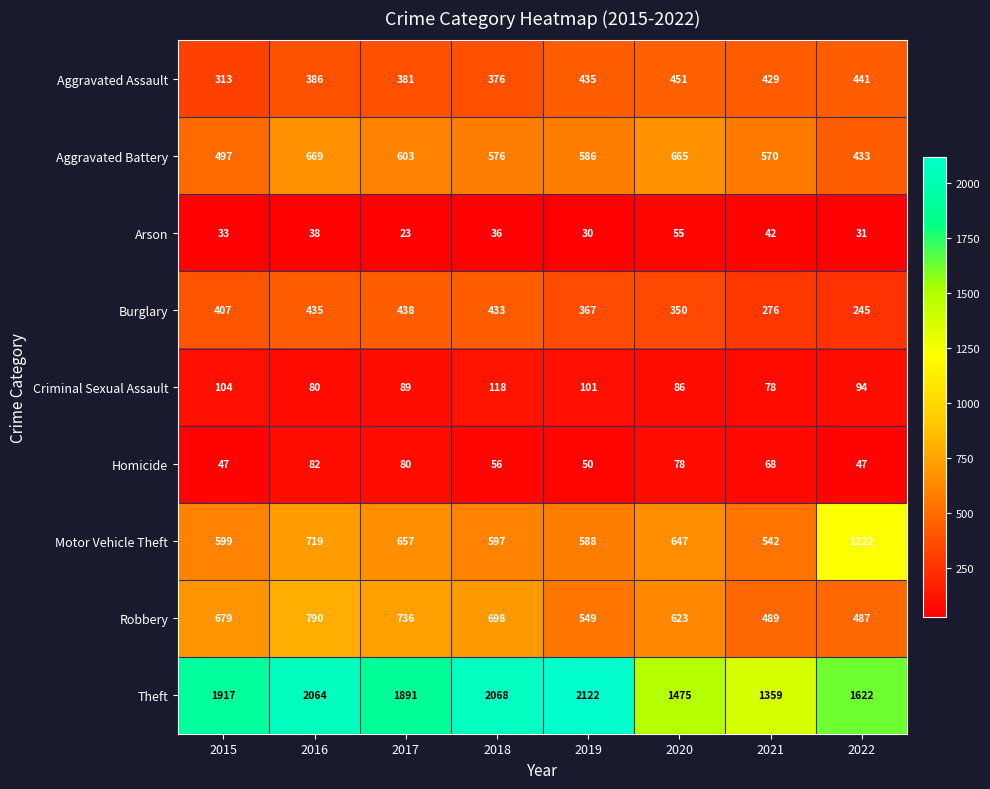

At how many categories does at least one series exceed 1884?

5